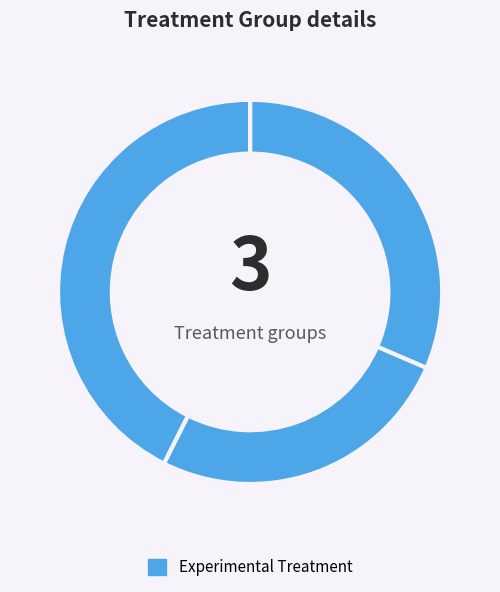

How many segments does this pie chart have?

3